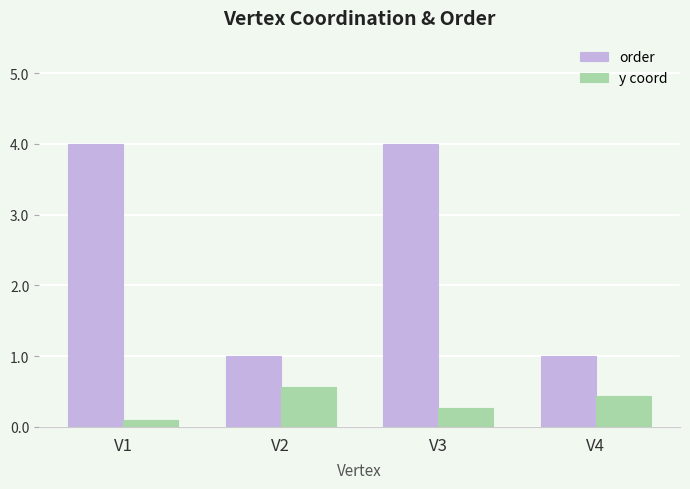

What is the value of the order bar at the 2nd from the left?

1.0